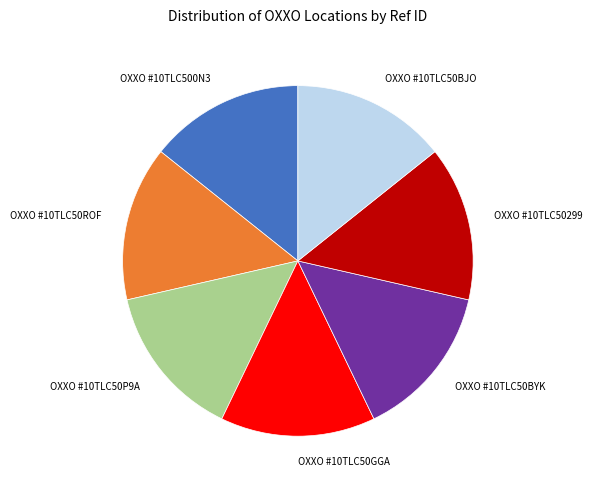

The OXXO #10TLC50P9A slice represents 5% of the pie. True or false?

False